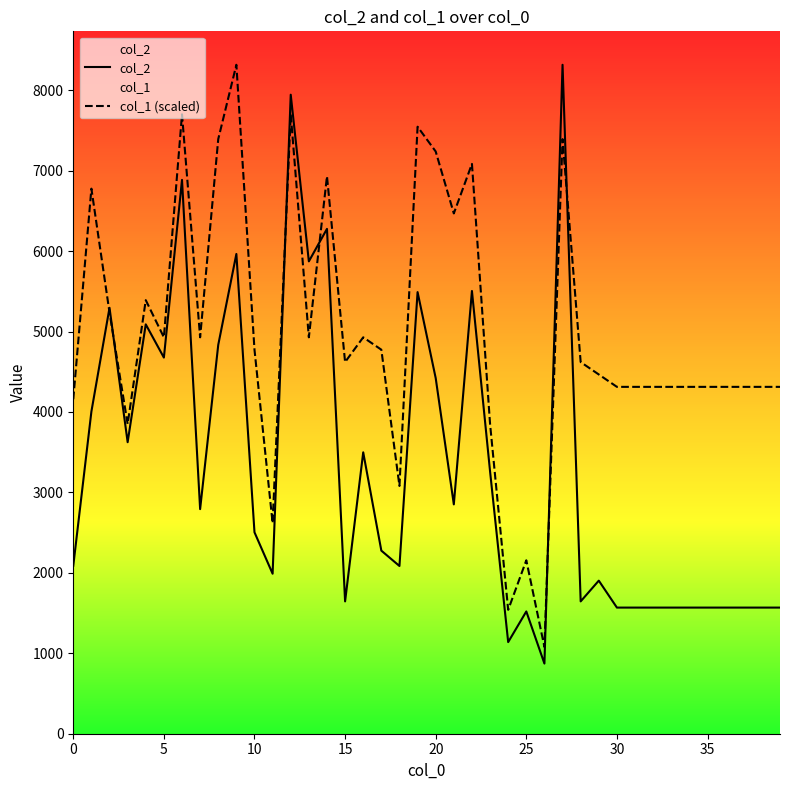

How many times do col_2 and col_1 (scaled) cross each other?

6